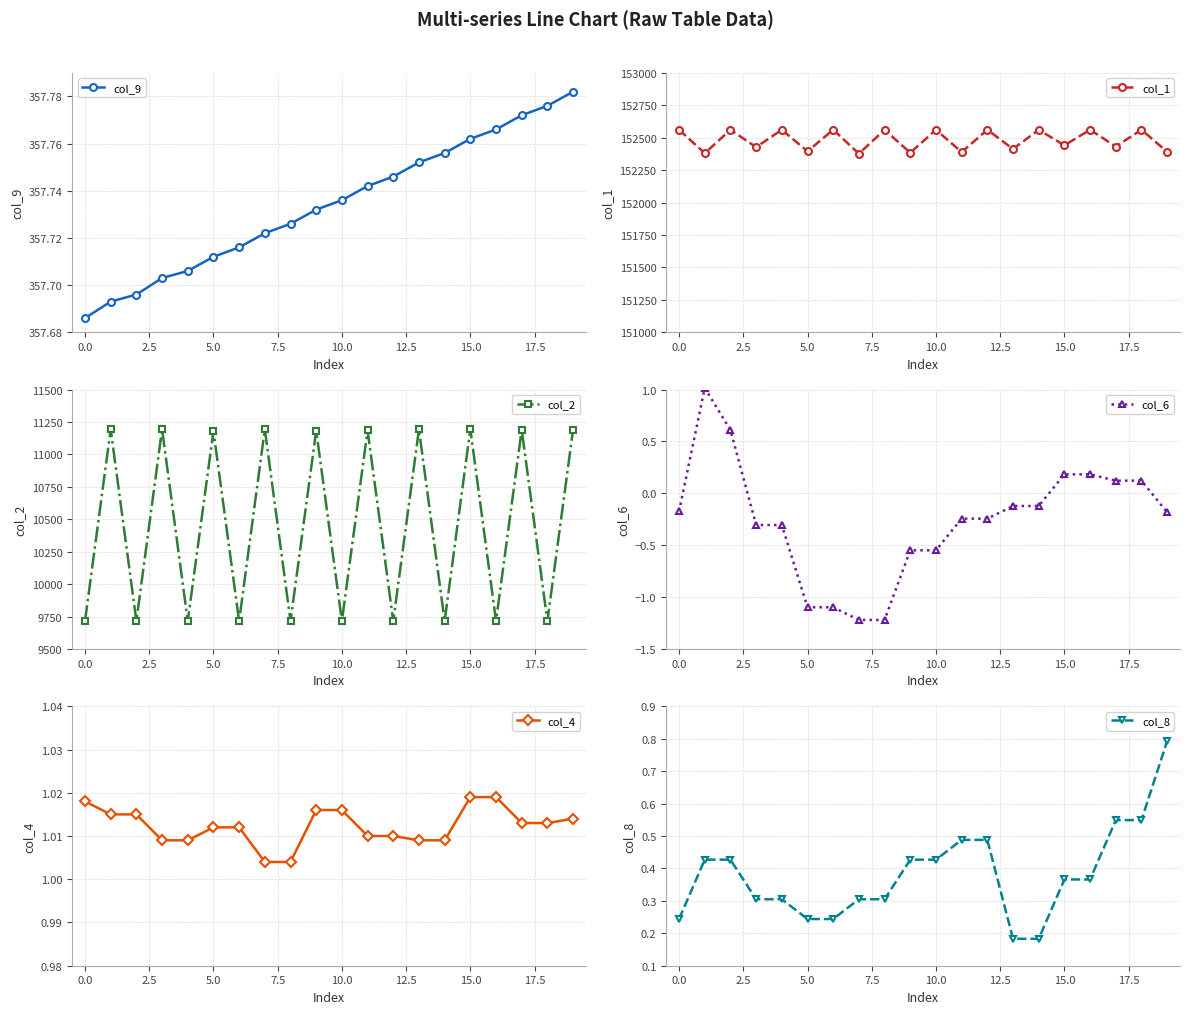

What is the maximum value for col_2?

11195